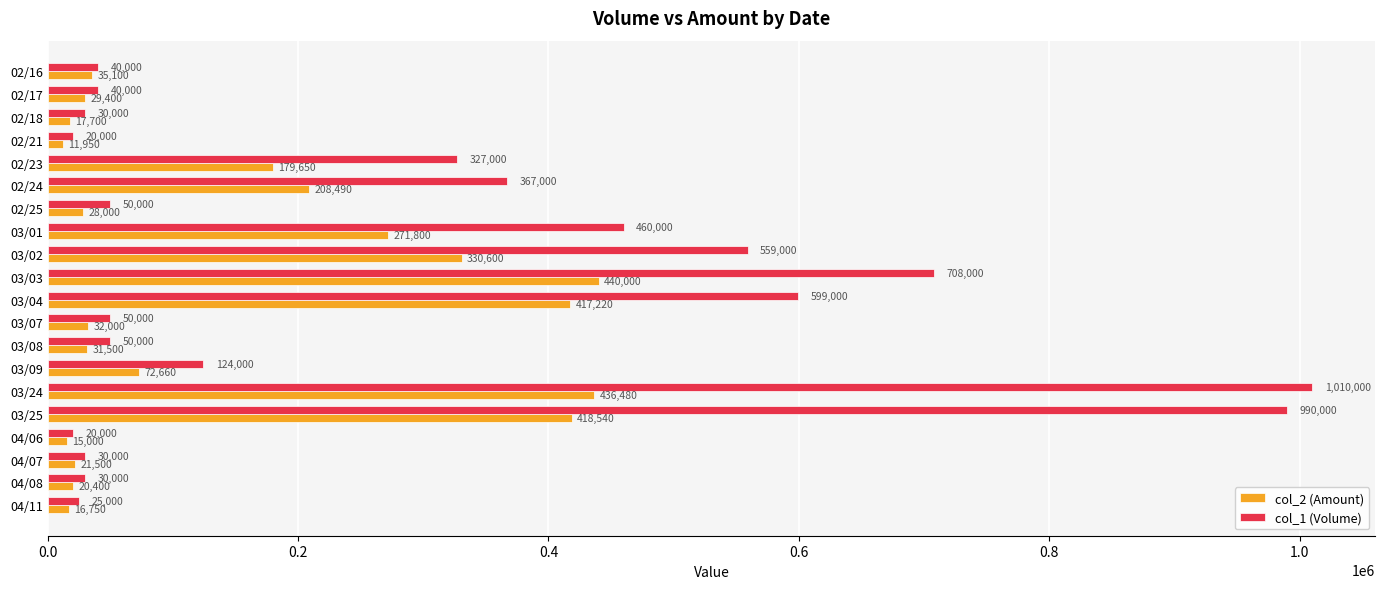

What is the smallest value displayed?

11950